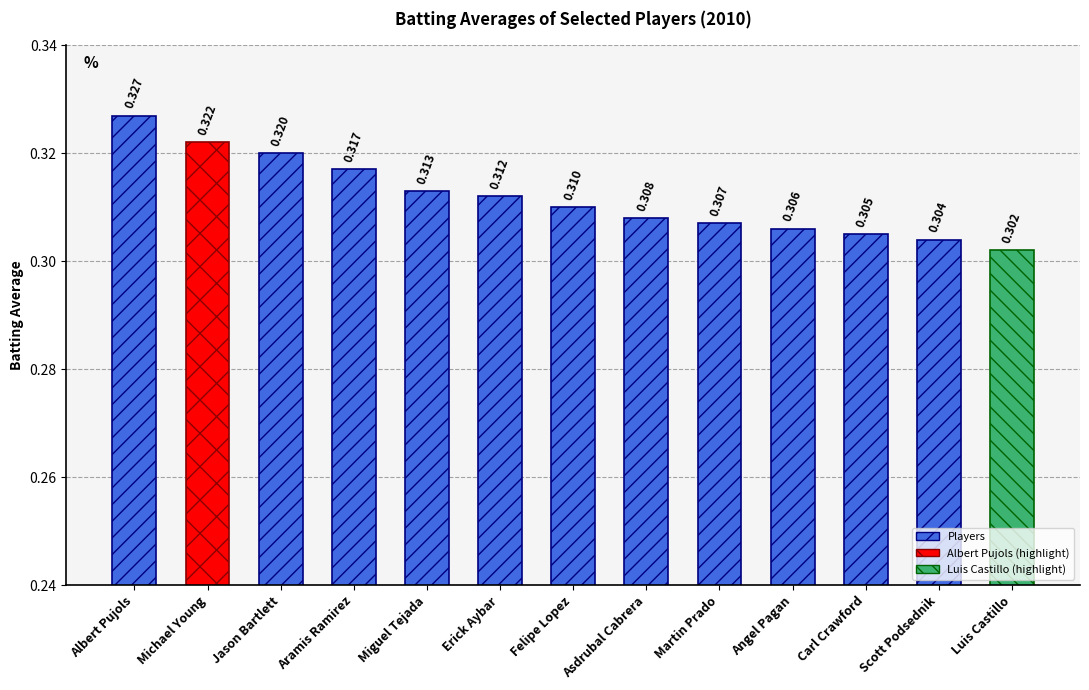

Rank the categories by value from highest to lowest.

Albert Pujols, Michael Young, Jason Bartlett, Aramis Ramirez, Miguel Tejada, Erick Aybar, Felipe Lopez, Asdrubal Cabrera, Martin Prado, Angel Pagan, Carl Crawford, Scott Podsednik, Luis Castillo